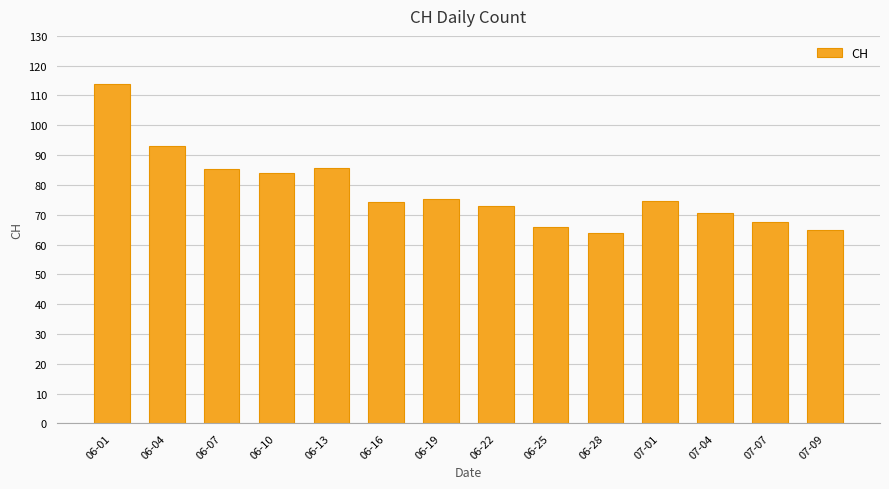

What is the ratio of the value at 06-19 to the value at 07-04?

1.1